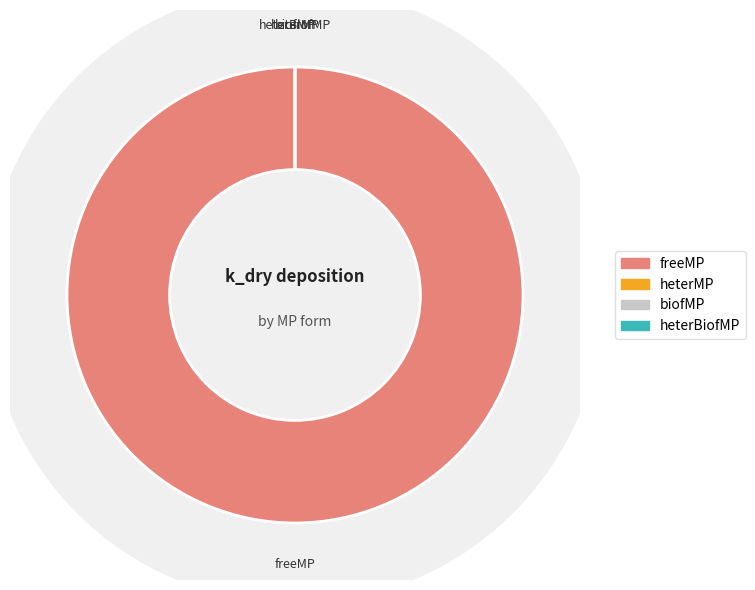

What is the largest slice in the pie chart?

freeMP